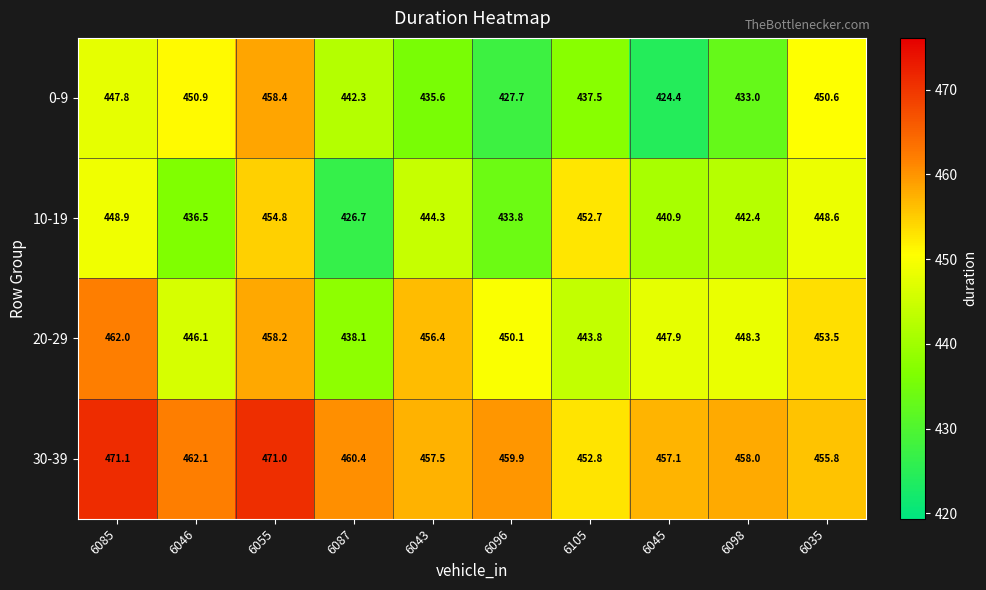

At which label does 10-19 first exceed 444?

6085